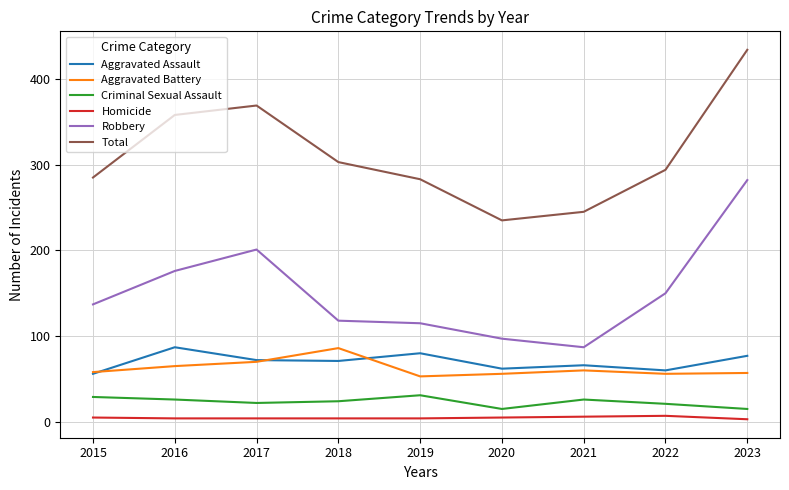

At which category is the sum across all series the highest?

2023